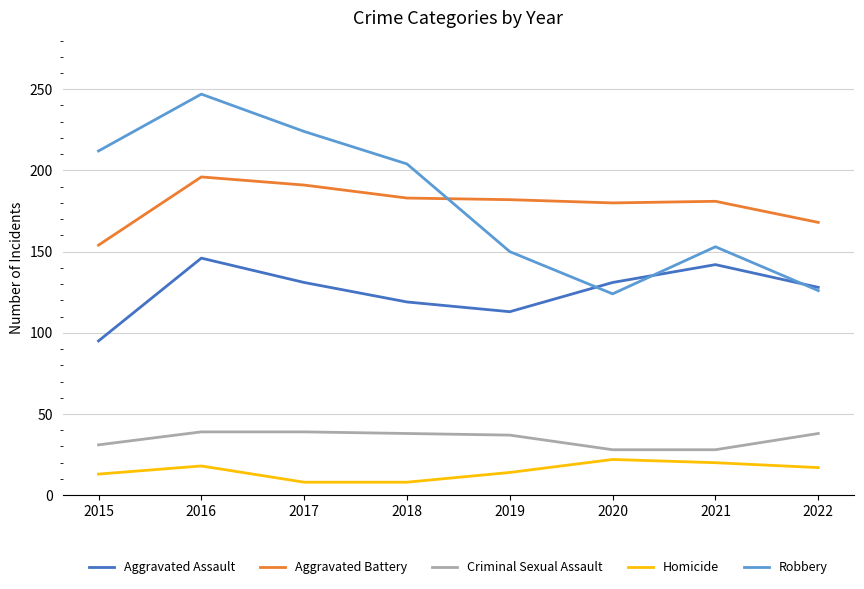

What are all the series names shown in the legend?

Aggravated Assault, Aggravated Battery, Criminal Sexual Assault, Homicide, Robbery